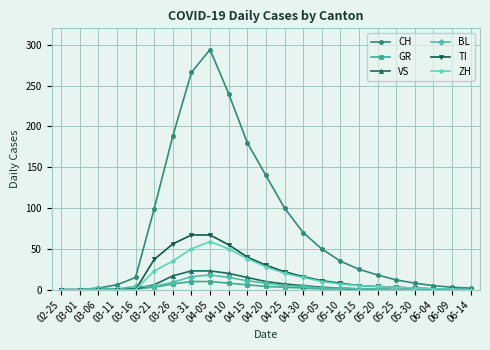

What is the maximum value for BL?

18